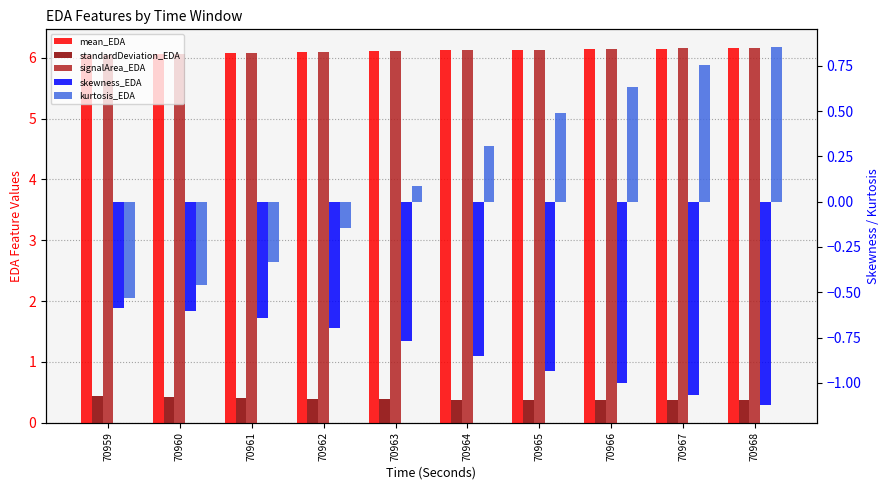

What is the average value of the standardDeviation_EDA series?

0.4